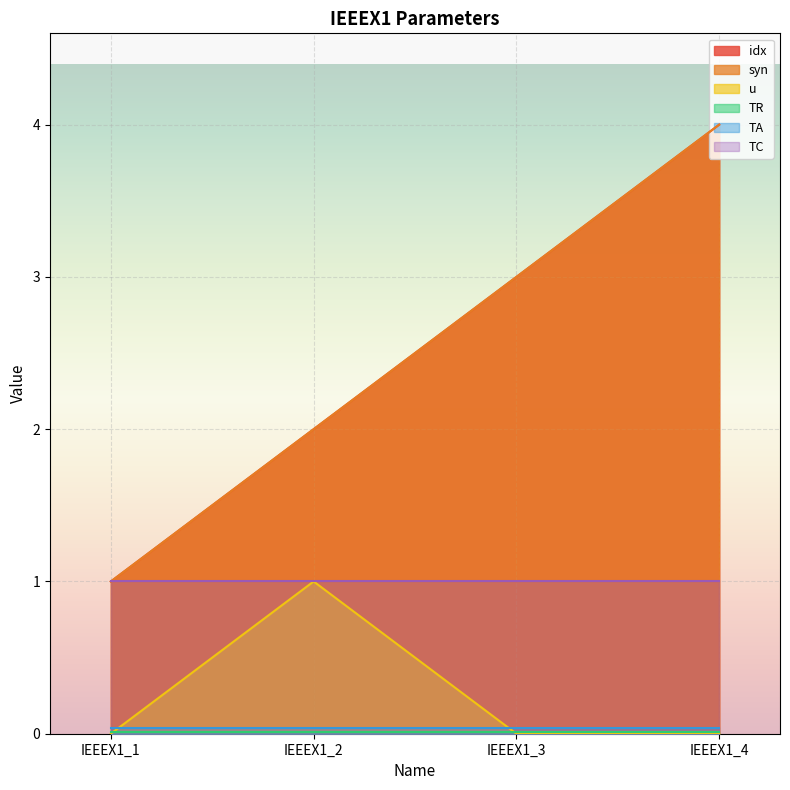

How many interior local peaks does the u series have?

1